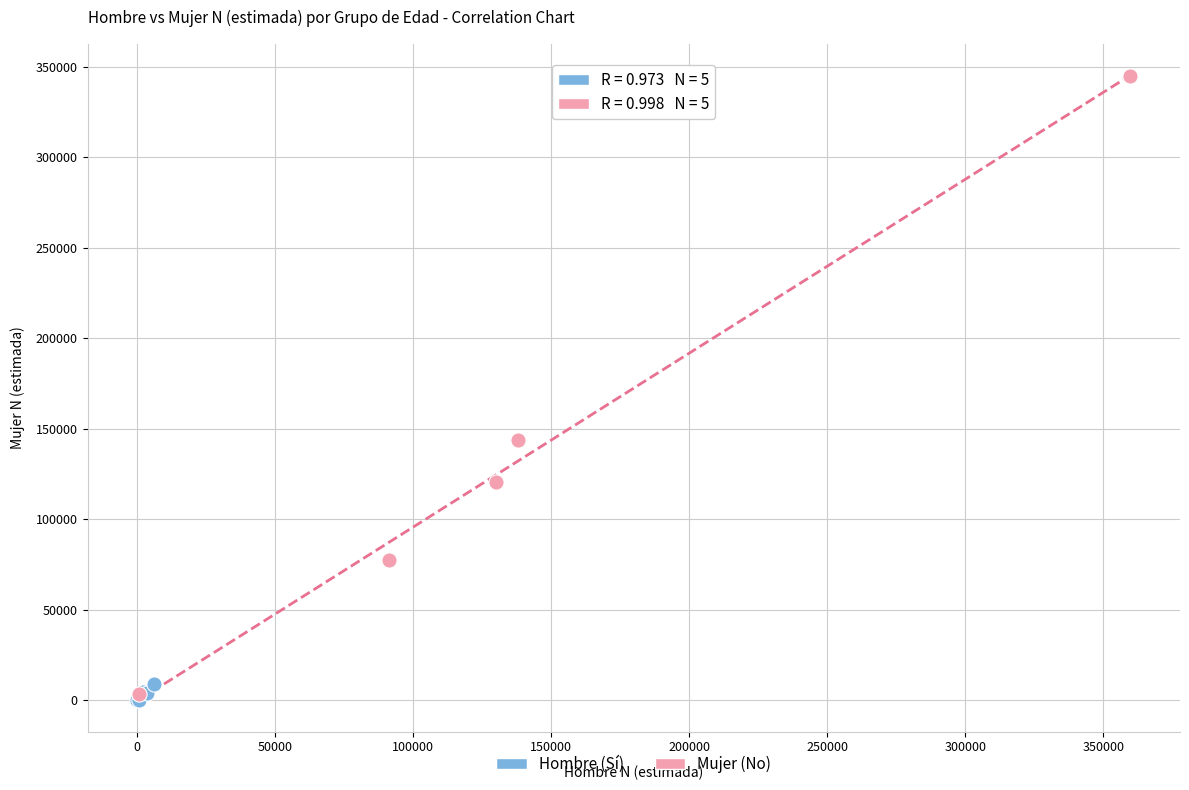

Which series has the largest Y range (max minus min)?

Mujer (No)